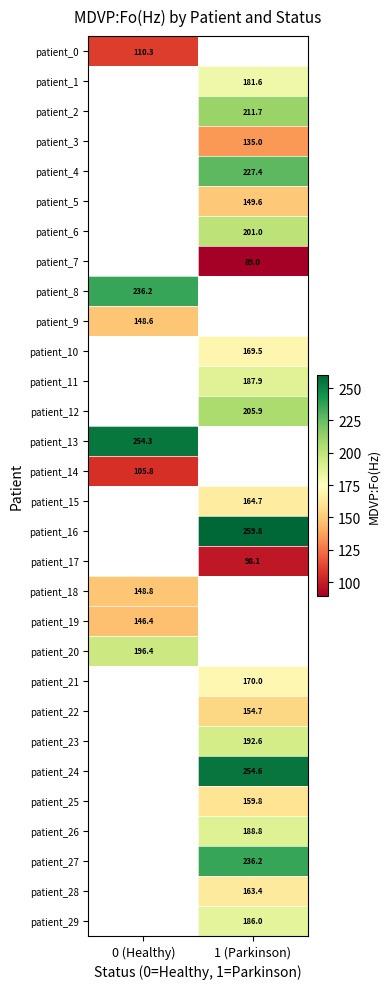

Is the value of patient_7 at 1 (Parkinson) greater than the value of patient_26 at 1 (Parkinson)?

No